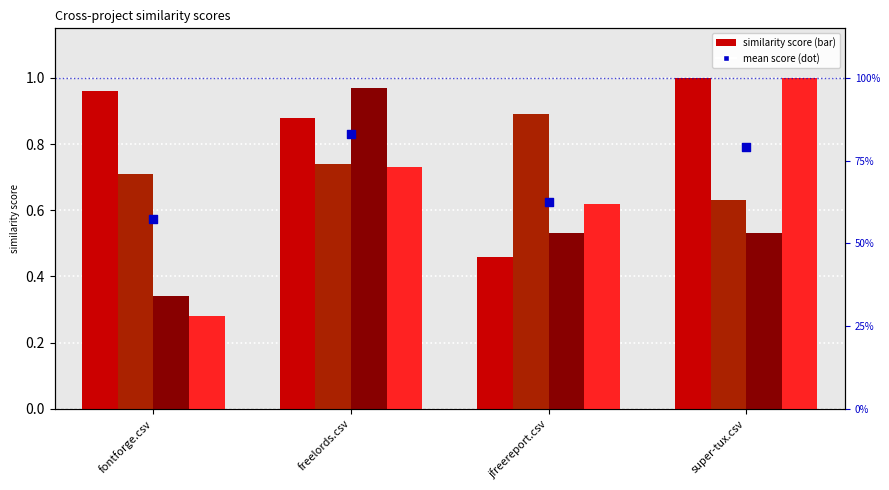

Is the value of fontforge.csv at freelords.csv greater than the value of freelords.csv at fontforge.csv?

Yes